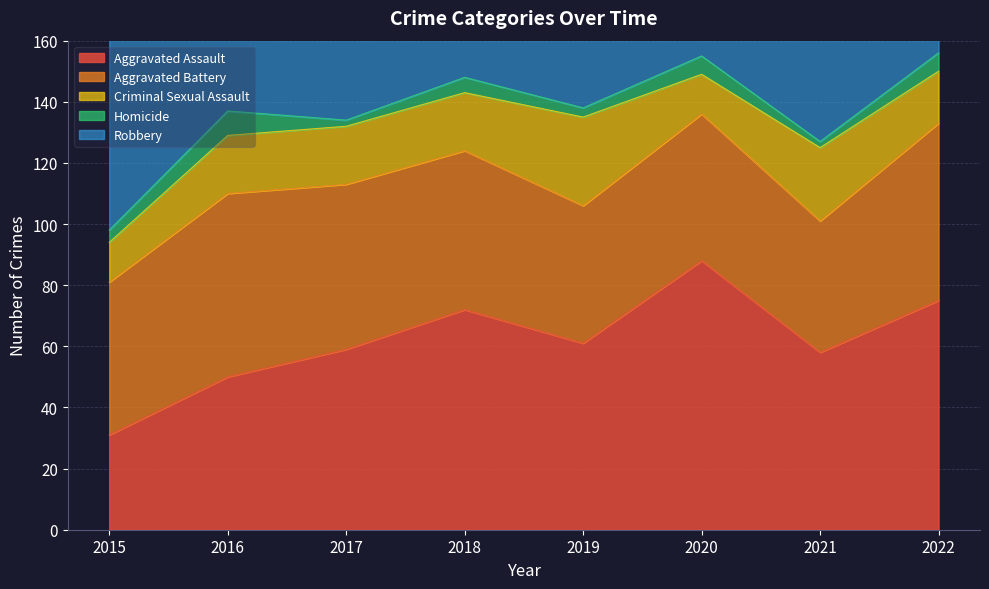

How many values in the Aggravated Battery series are below 52?

4